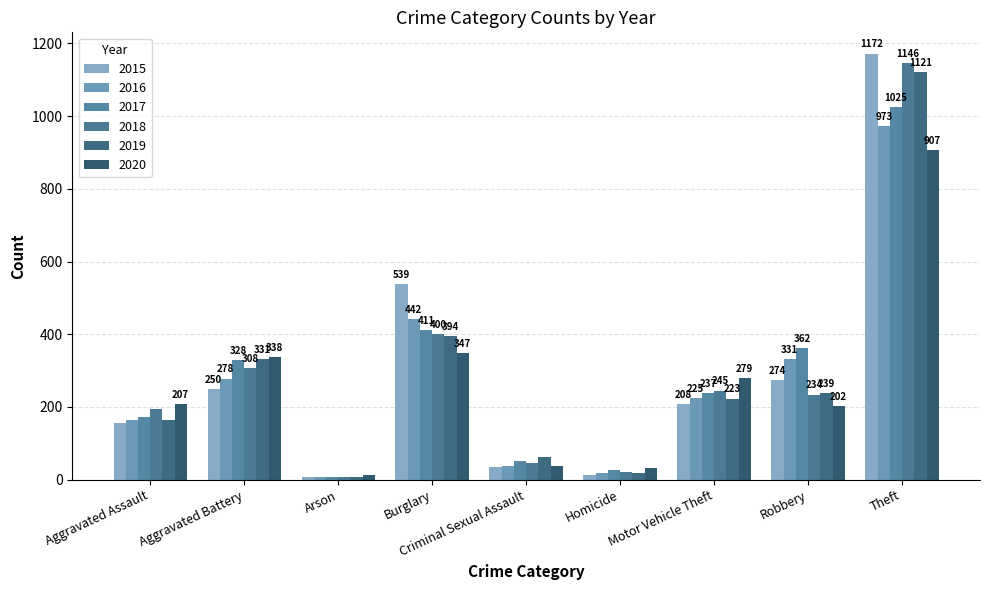

How many bars are there in total?

54